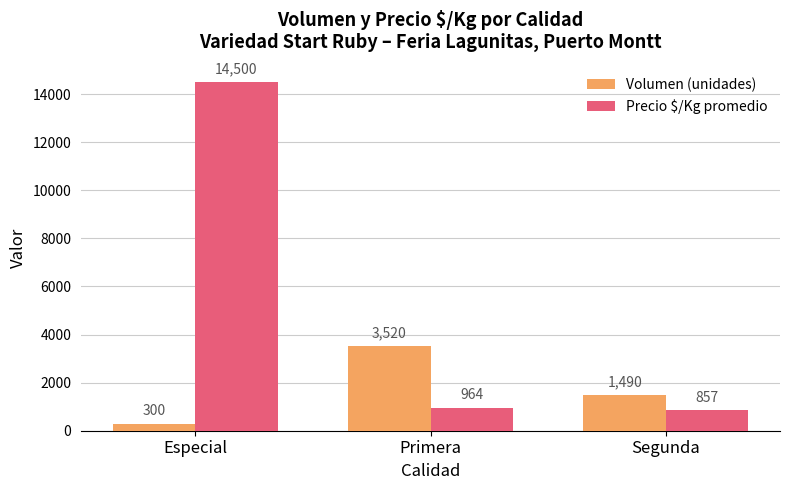

Count the number of data series in this chart.

2